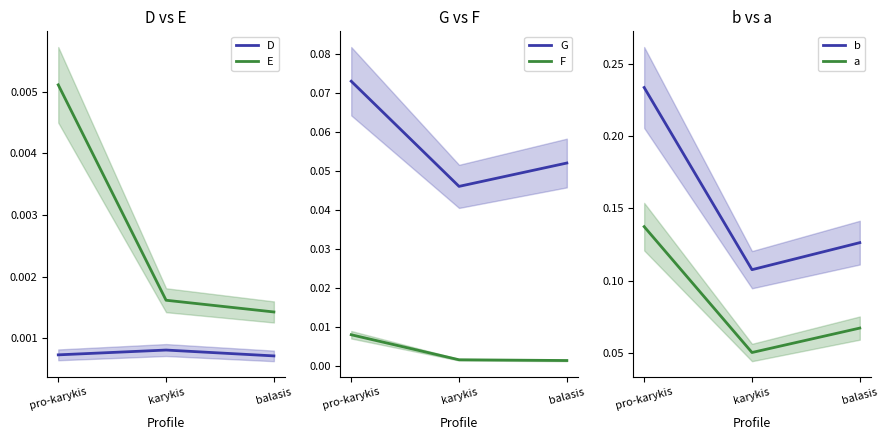

What is the value of the b point at the 3rd from the left?

0.1